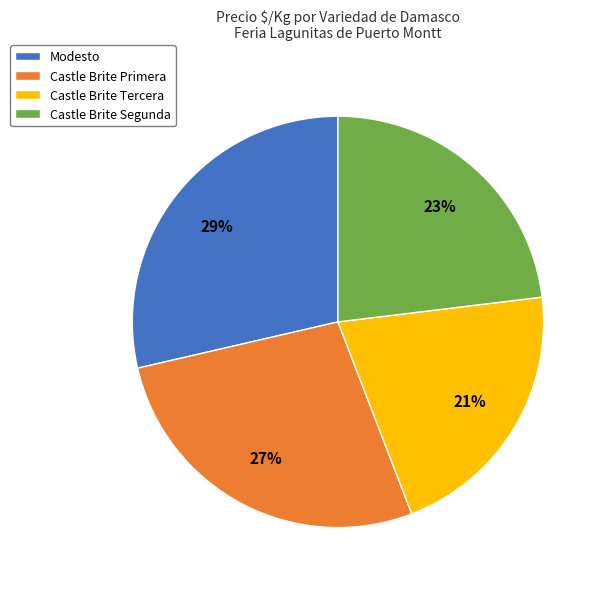

Is there a majority slice in this chart?

No